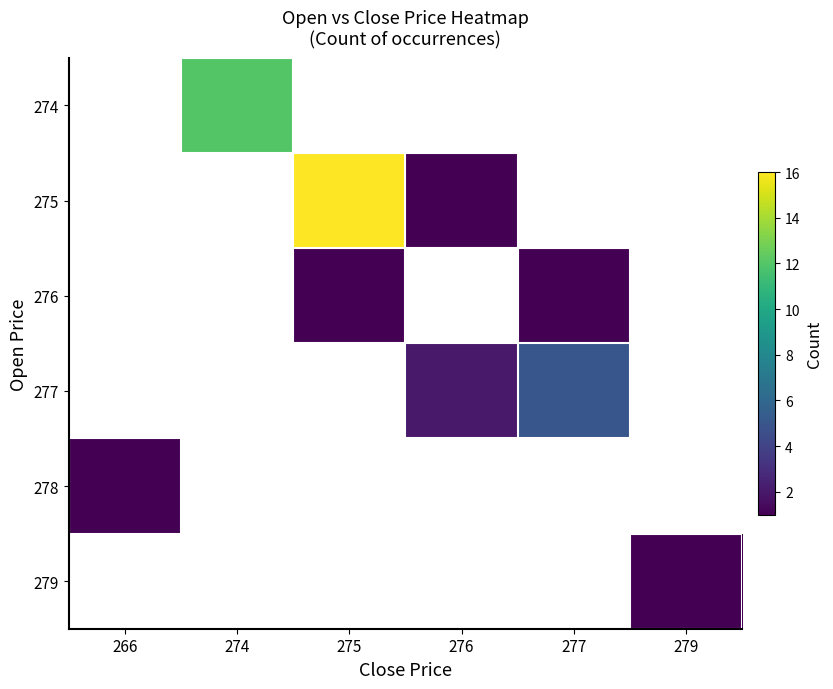

At which category does the chart reach its peak across all series?

275